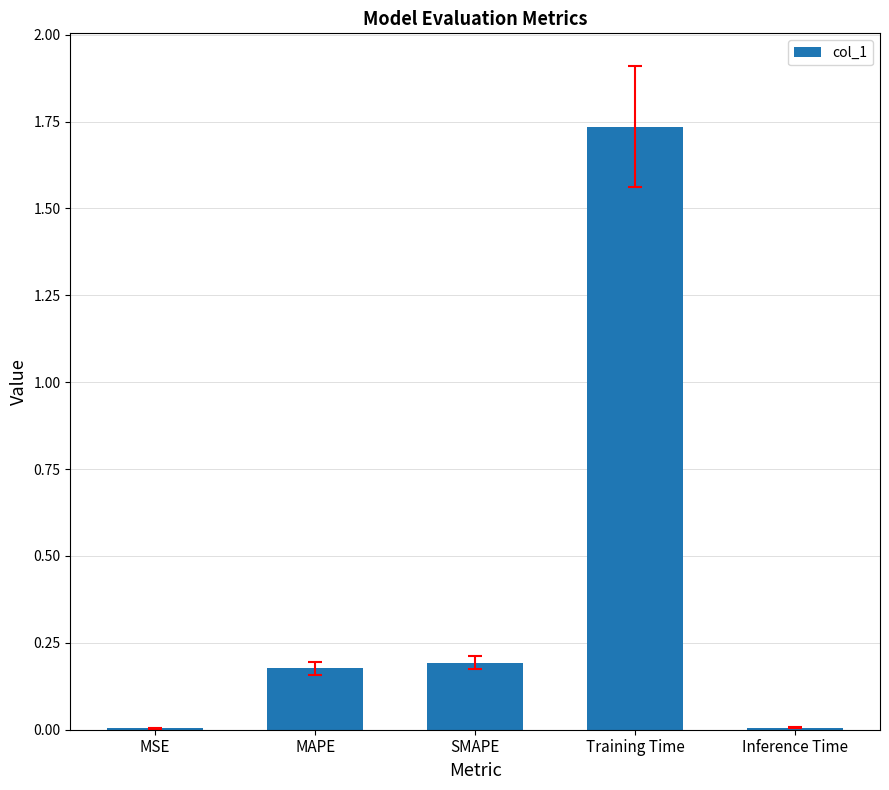

True or false: the data shows 0.2 at MAPE.

True